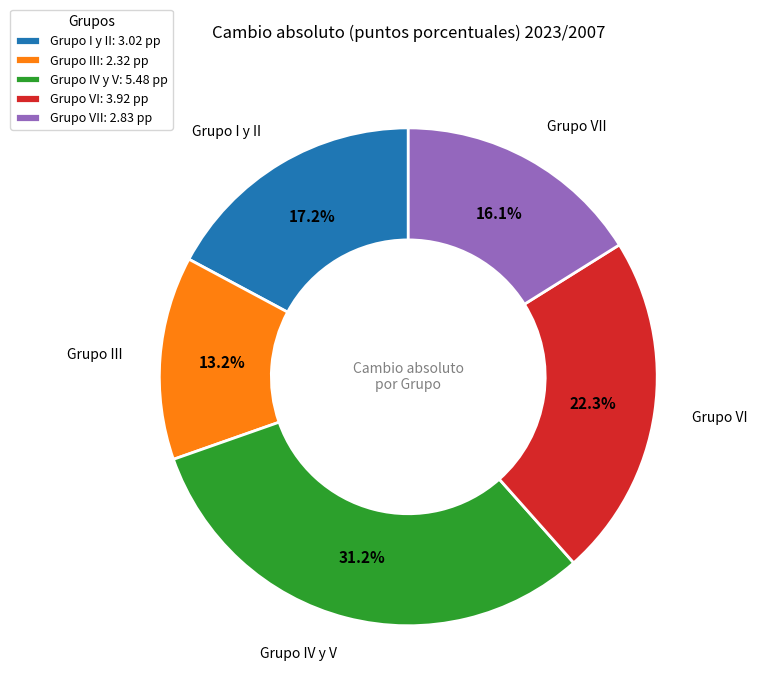

Does Grupo VI: 3.92 pp represent more than half of the total?

No